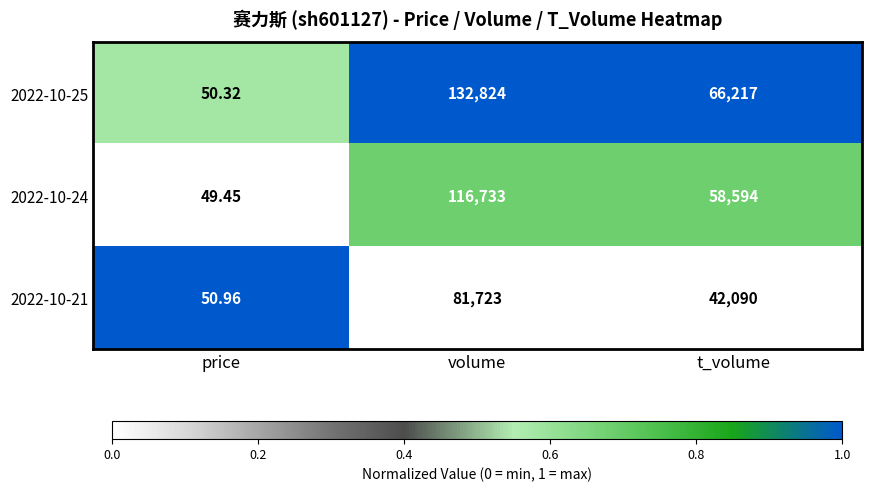

How many data points in 2022-10-21 are less than 42090?

1